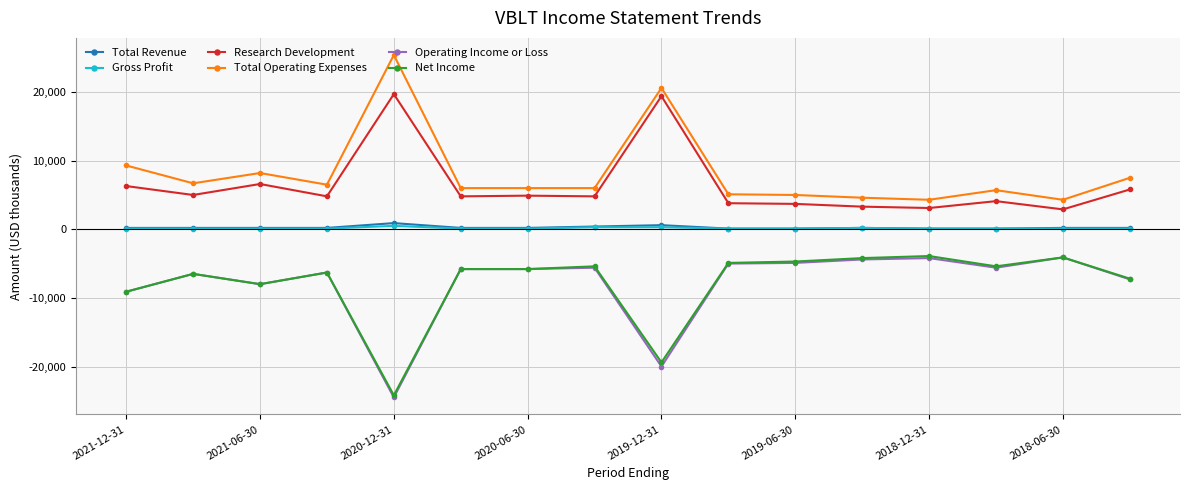

True or false: Research Development has more than 2 interior local peaks.

True